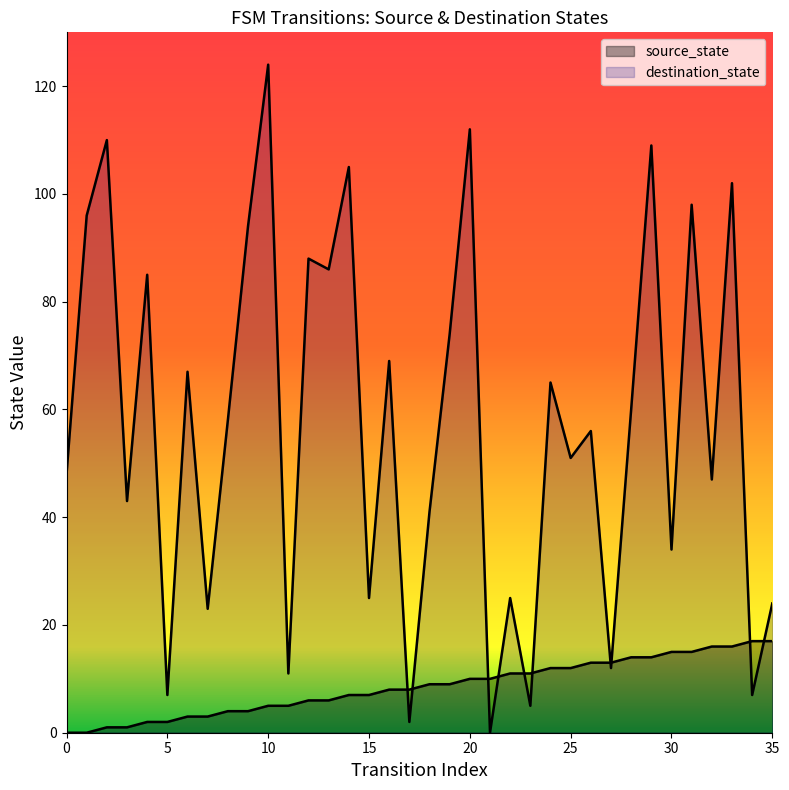

What is the value of the source_state point at the 31st from the left?

15